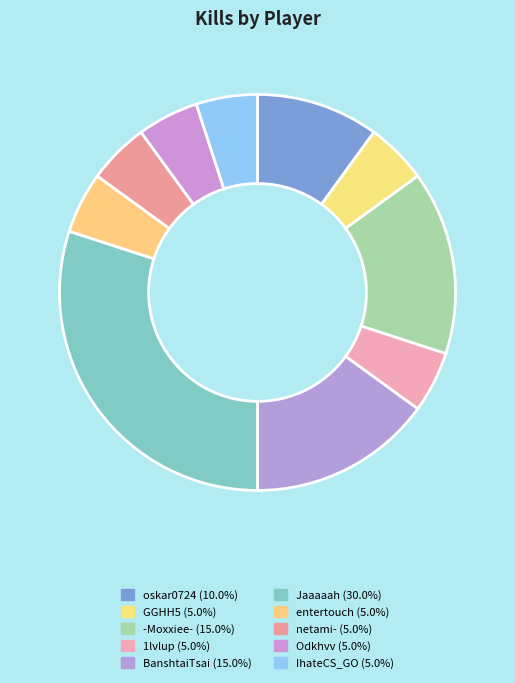

How many slices are in this pie chart?

10